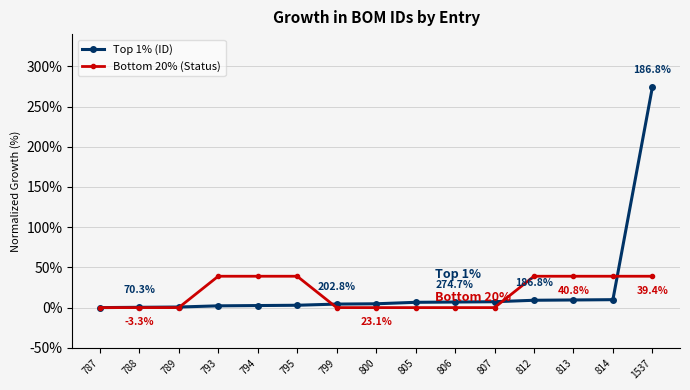

True or false: Bottom 20% (Status) has a value of 39.0 at 794.

True